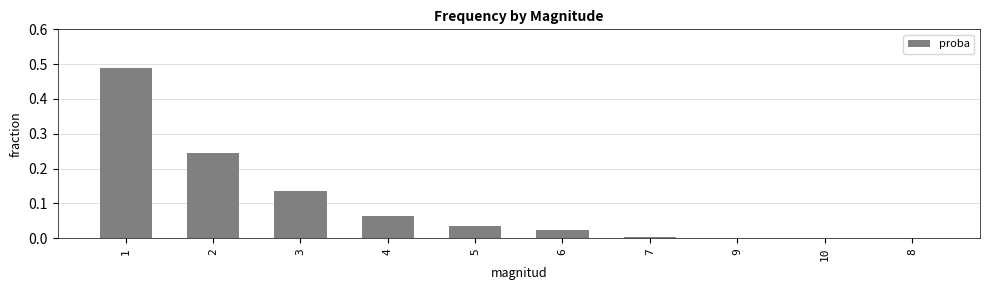

What is the sum of the values at 2 and 1?

0.7